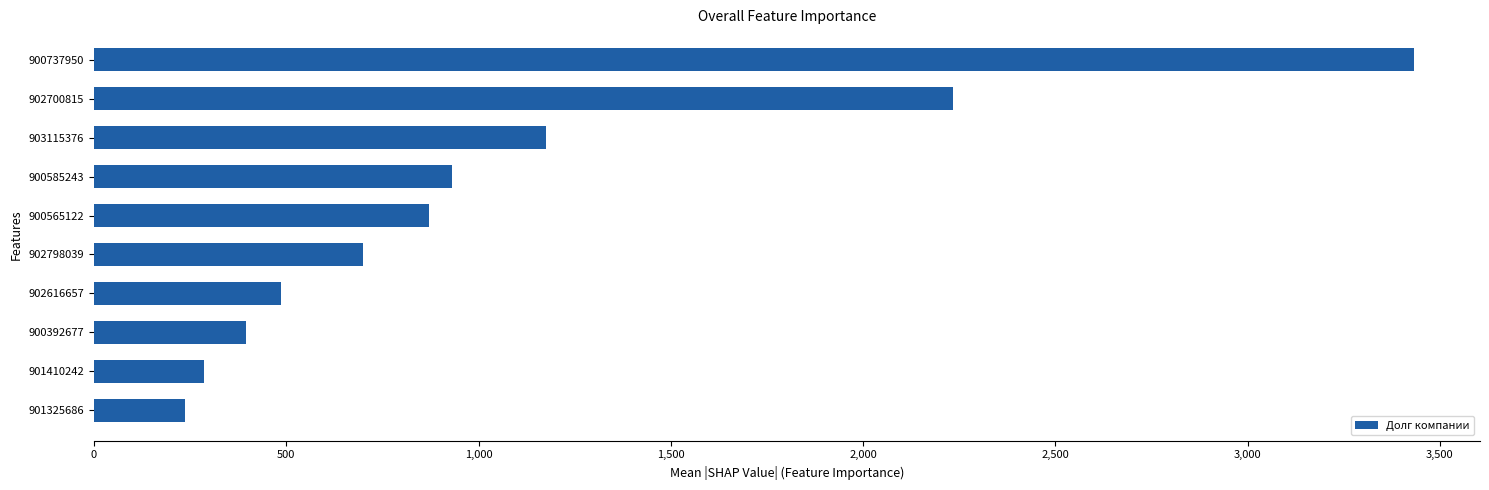

List the labels in order of value, smallest first.

901325686, 901410242, 900392677, 902616657, 902798039, 900565122, 900585243, 903115376, 902700815, 900737950